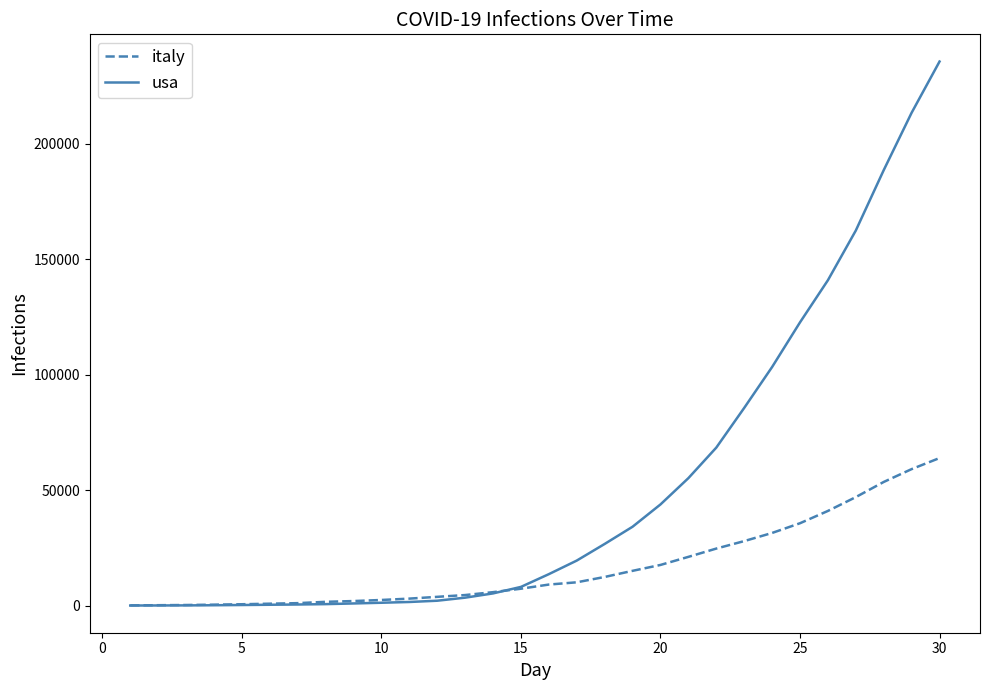

Which series has the largest total across all categories?

usa